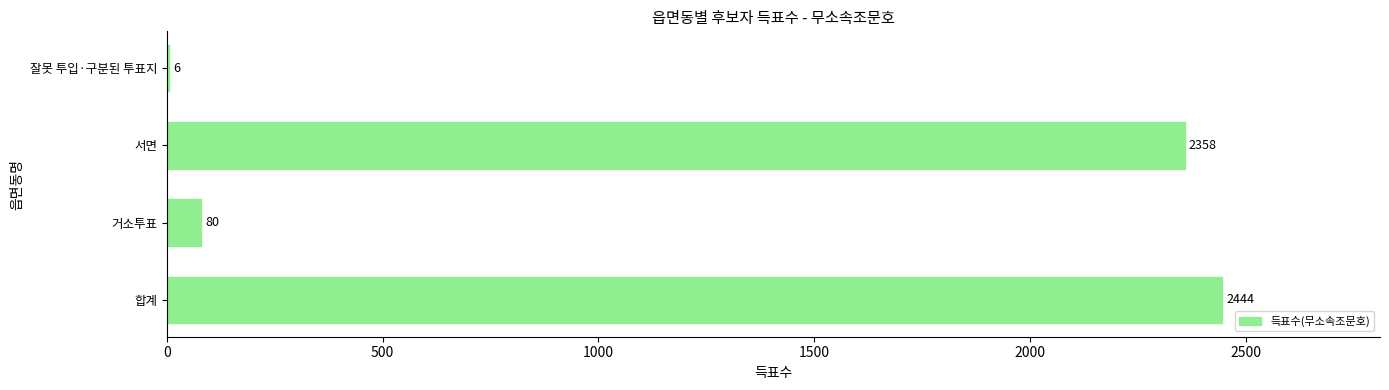

What is the sum of all values?

4888